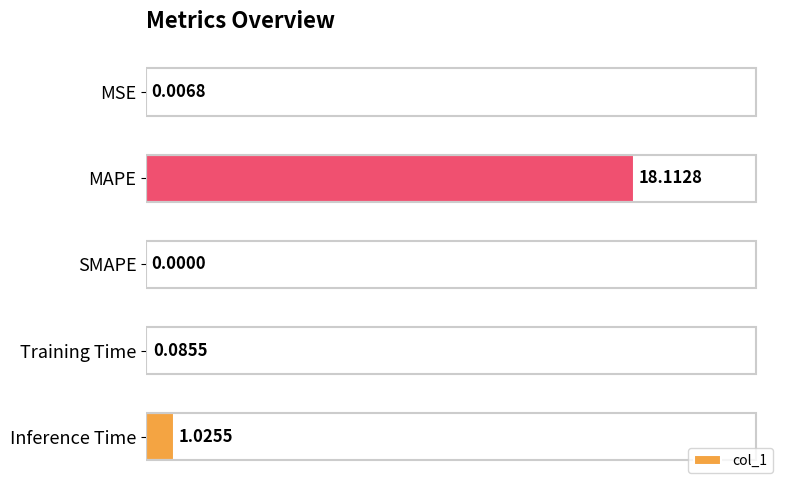

At which label is the value closest to 9?

Inference Time